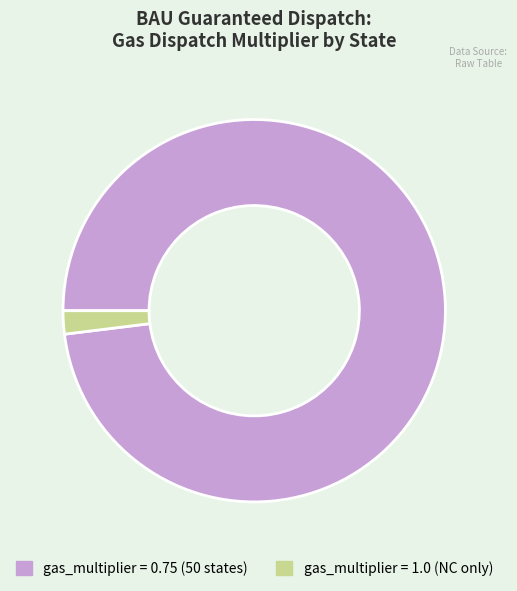

Does any single category account for the majority?

Yes